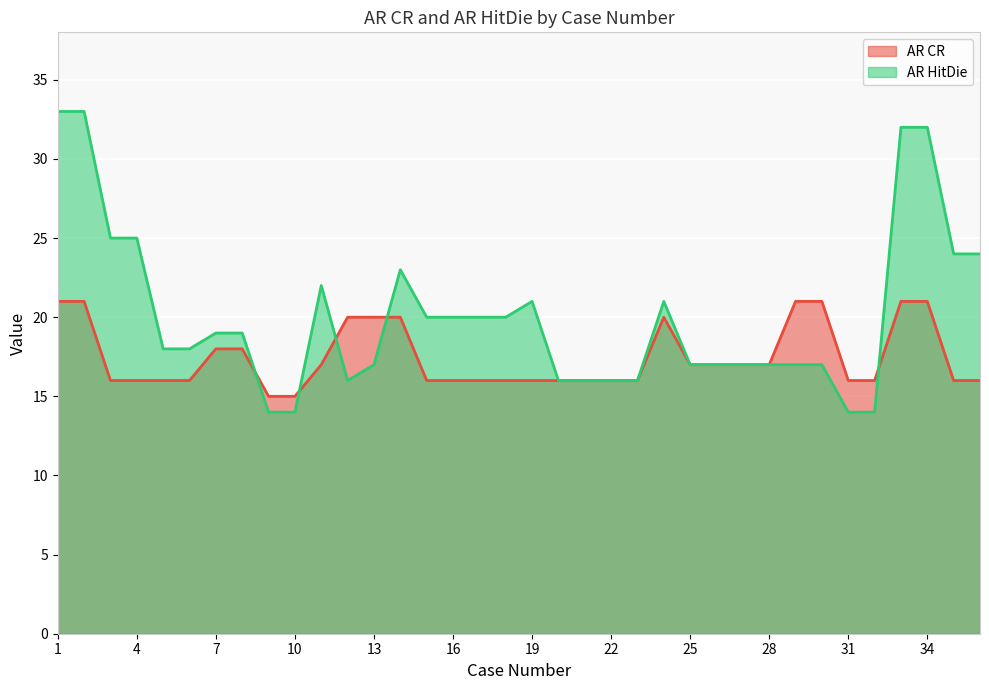

At which category does AR CR reach its first local peak?

24